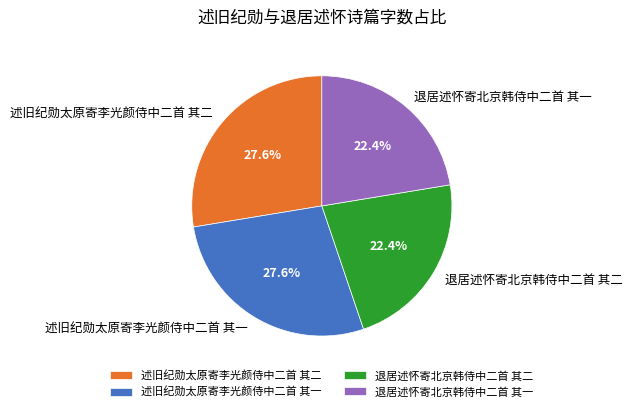

The 退居述怀寄北京韩侍中二首 其一 slice represents 29% of the pie. True or false?

False